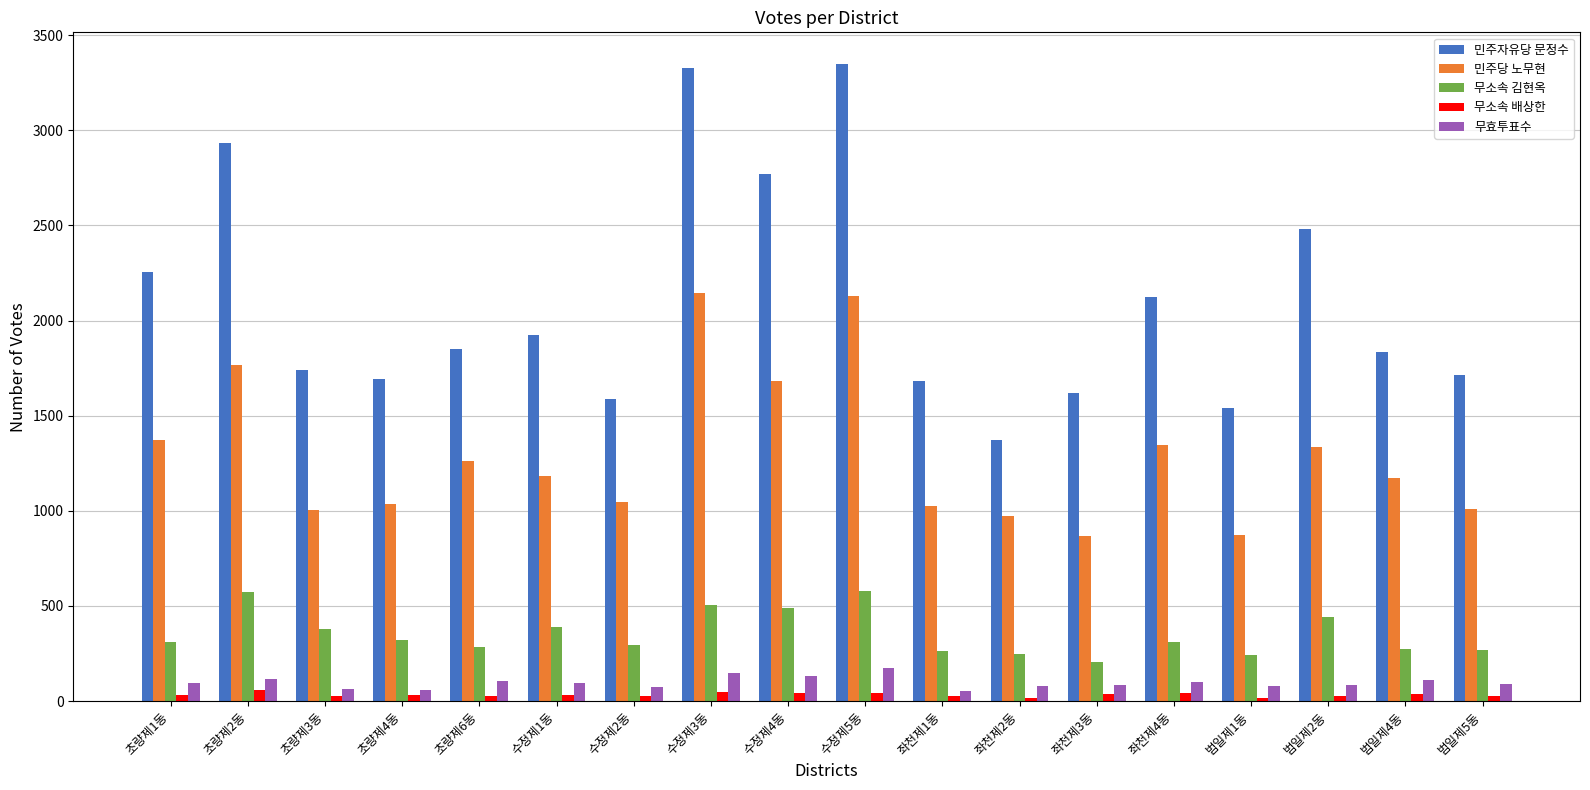

Is the value of 무효투표수 at 범일제2동 greater than the value of 민주자유당 문정수 at 좌천제1동?

No